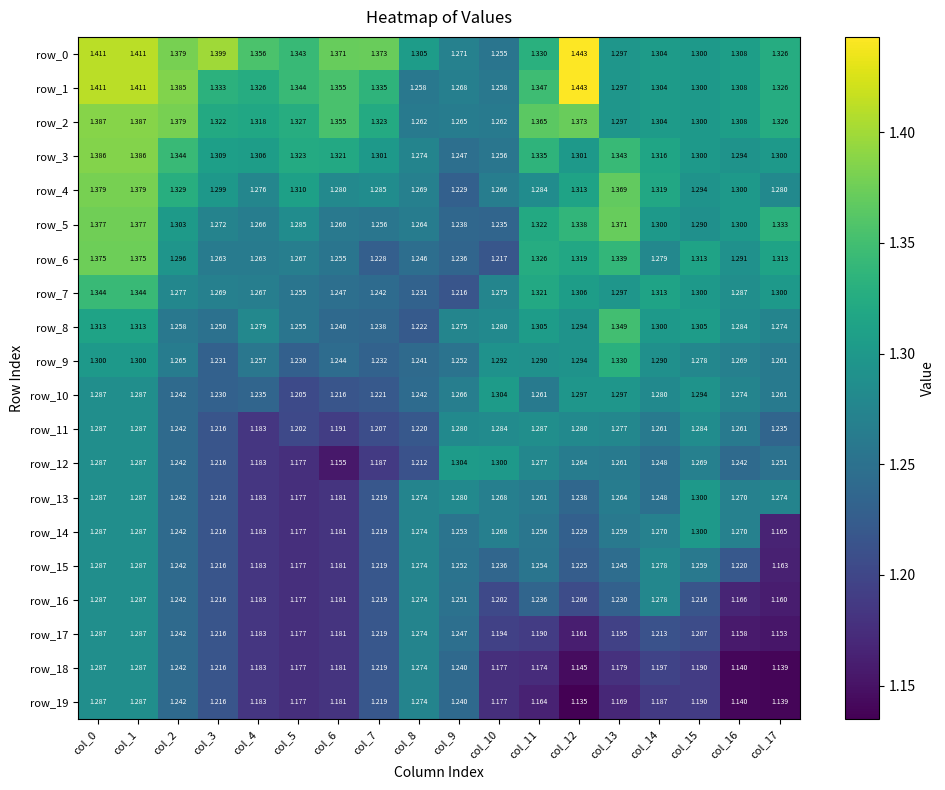

Is the value of row_8 at col_7 greater than the value of row_14 at col_5?

Yes